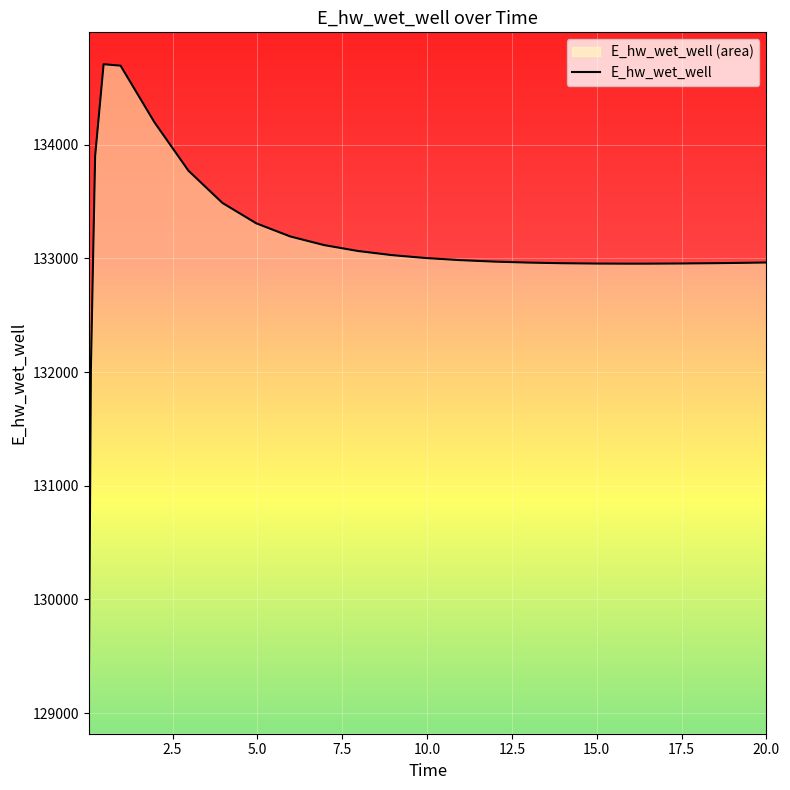

What is the smallest value displayed?

129099.6